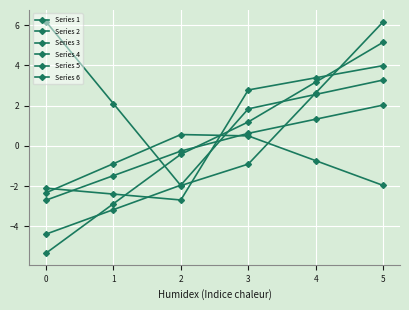

How many values in Series 6 are above zero?

4